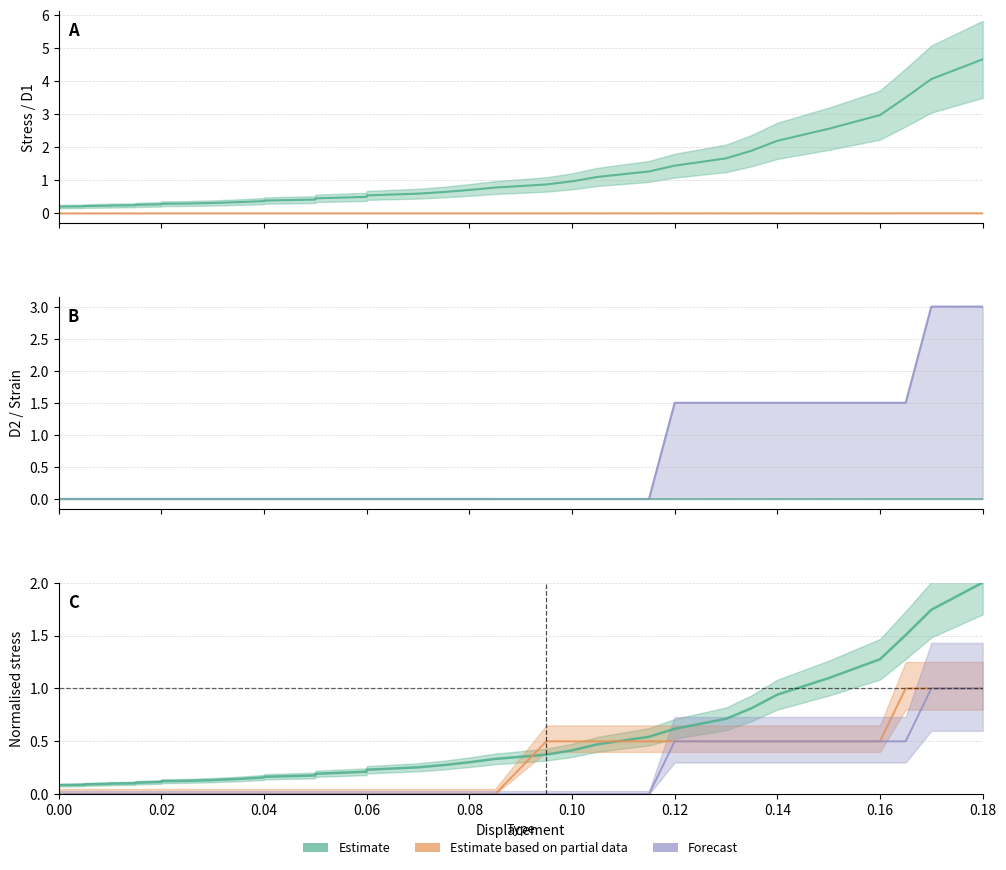

What is the label of the 12th point from the right?

0.1